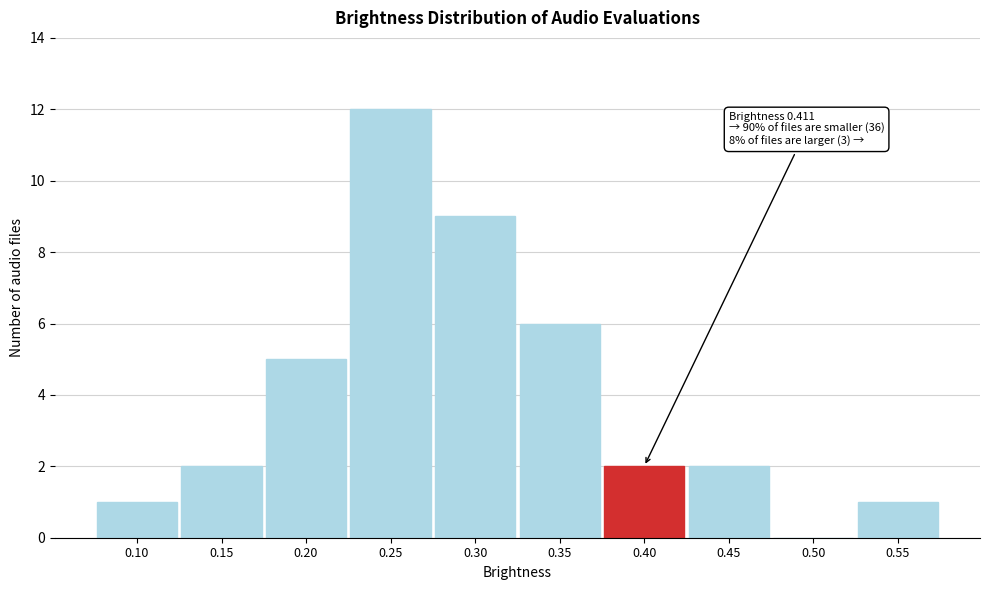

Reading left to right, transcribe all the data shown in this chart.

0.10=1	0.15=2	0.20=5	0.25=12	0.30=9	0.35=6	0.40=2	0.45=2	0.50=0	0.55=1